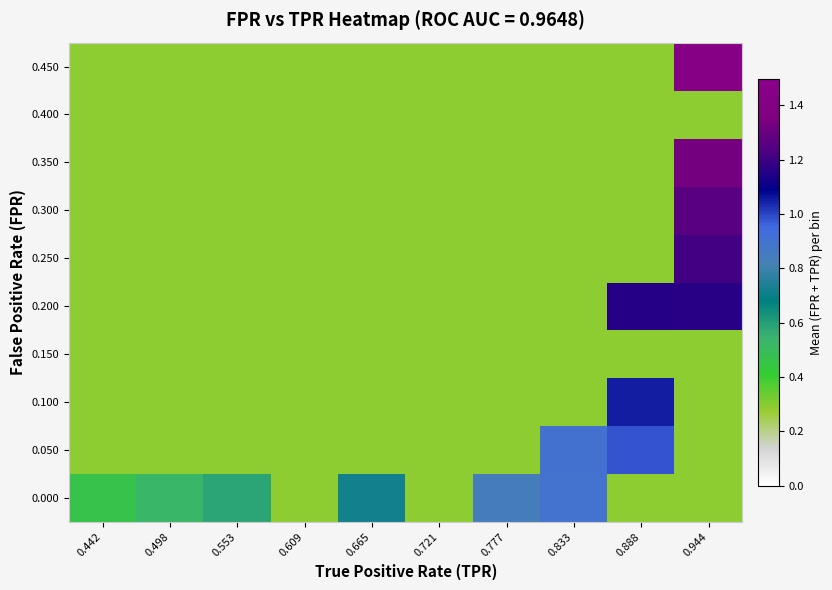

Reading left to right, extract all data points from this chart.

0.000: 0.442=0.5	0.498=0.5	0.553=0.6	0.609=0.3	0.665=0.7	0.721=0.3	0.777=0.8	0.833=0.9	0.888=0.3	0.944=0.3
0.050: 0.442=0.3	0.498=0.3	0.553=0.3	0.609=0.3	0.665=0.3	0.721=0.3	0.777=0.3	0.833=0.9	0.888=1.0	0.944=0.3
0.100: 0.442=0.3	0.498=0.3	0.553=0.3	0.609=0.3	0.665=0.3	0.721=0.3	0.777=0.3	0.833=0.3	0.888=1.1	0.944=0.3
0.150: 0.442=0.3	0.498=0.3	0.553=0.3	0.609=0.3	0.665=0.3	0.721=0.3	0.777=0.3	0.833=0.3	0.888=0.3	0.944=0.3
0.200: 0.442=0.3	0.498=0.3	0.553=0.3	0.609=0.3	0.665=0.3	0.721=0.3	0.777=0.3	0.833=0.3	0.888=1.2	0.944=1.2
0.250: 0.442=0.3	0.498=0.3	0.553=0.3	0.609=0.3	0.665=0.3	0.721=0.3	0.777=0.3	0.833=0.3	0.888=0.3	0.944=1.2
0.300: 0.442=0.3	0.498=0.3	0.553=0.3	0.609=0.3	0.665=0.3	0.721=0.3	0.777=0.3	0.833=0.3	0.888=0.3	0.944=1.3
0.350: 0.442=0.3	0.498=0.3	0.553=0.3	0.609=0.3	0.665=0.3	0.721=0.3	0.777=0.3	0.833=0.3	0.888=0.3	0.944=1.3
0.400: 0.442=0.3	0.498=0.3	0.553=0.3	0.609=0.3	0.665=0.3	0.721=0.3	0.777=0.3	0.833=0.3	0.888=0.3	0.944=0.3
0.450: 0.442=0.3	0.498=0.3	0.553=0.3	0.609=0.3	0.665=0.3	0.721=0.3	0.777=0.3	0.833=0.3	0.888=0.3	0.944=1.4